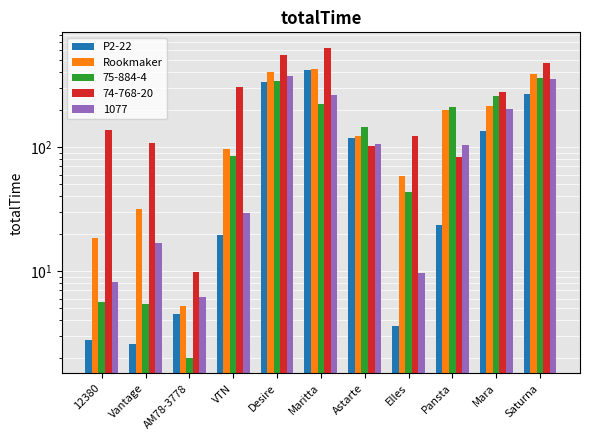

Which series has the largest total across all categories?

Rookmaker